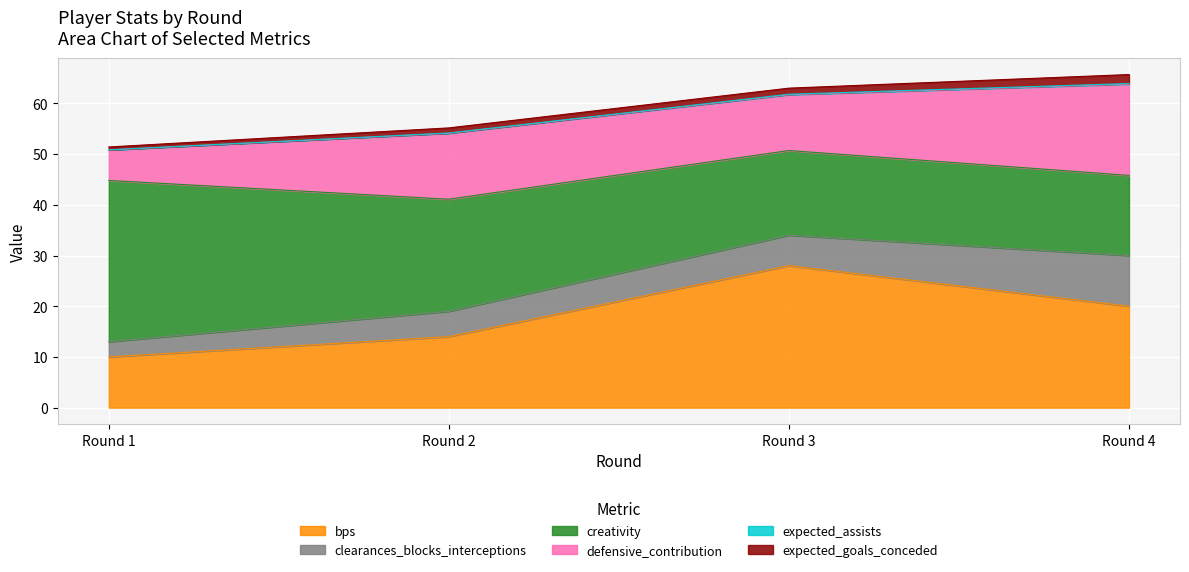

How many lines are shown in the chart?

6